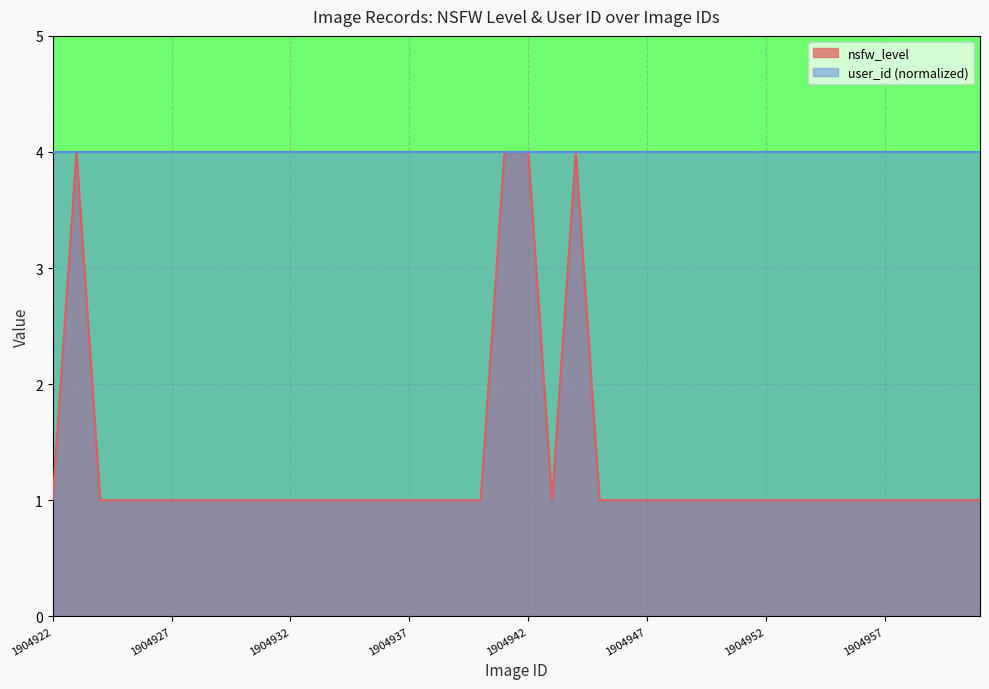

List the labels in order of value, largest first.

1904923, 1904941, 1904942, 1904944, 1904922, 1904924, 1904925, 1904926, 1904927, 1904928, 1904929, 1904930, 1904931, 1904932, 1904933, 1904934, 1904935, 1904936, 1904937, 1904938, 1904939, 1904940, 1904943, 1904945, 1904946, 1904947, 1904948, 1904949, 1904950, 1904951, 1904952, 1904953, 1904954, 1904955, 1904956, 1904957, 1904958, 1904959, 1904960, 1904961